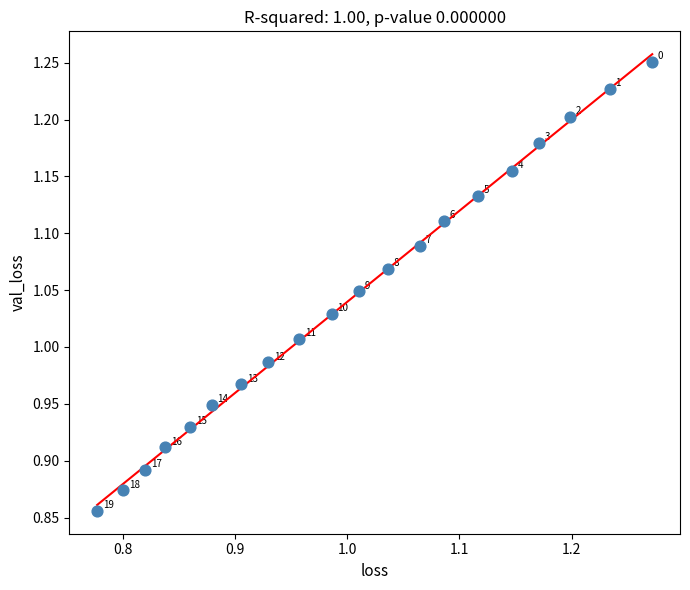

What is the range of Y values (max minus min)?

0.4